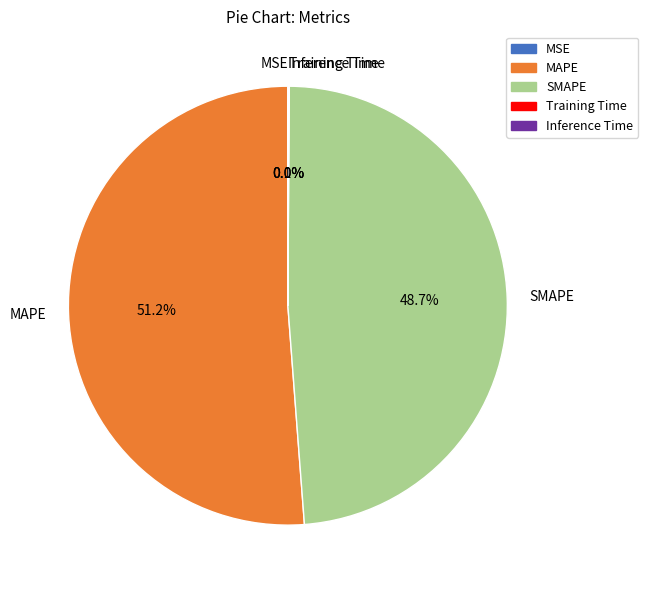

True or false: MAPE accounts for 44% of the total.

False